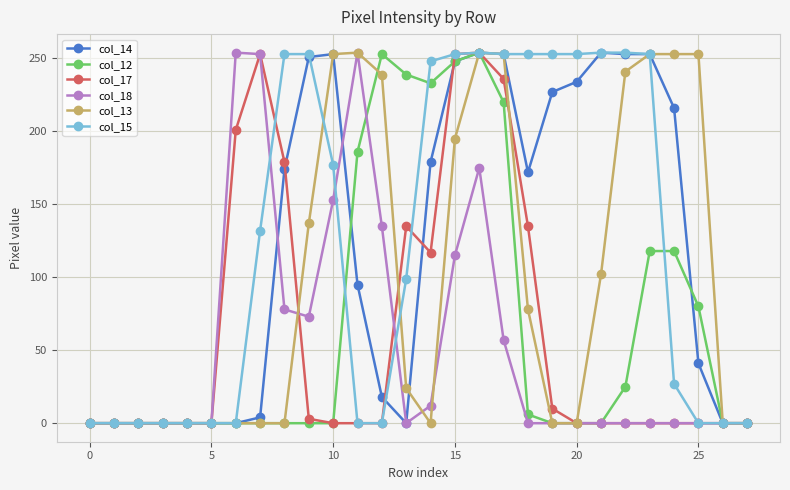

True or false: col_14 has more than 0 interior local peaks.

True